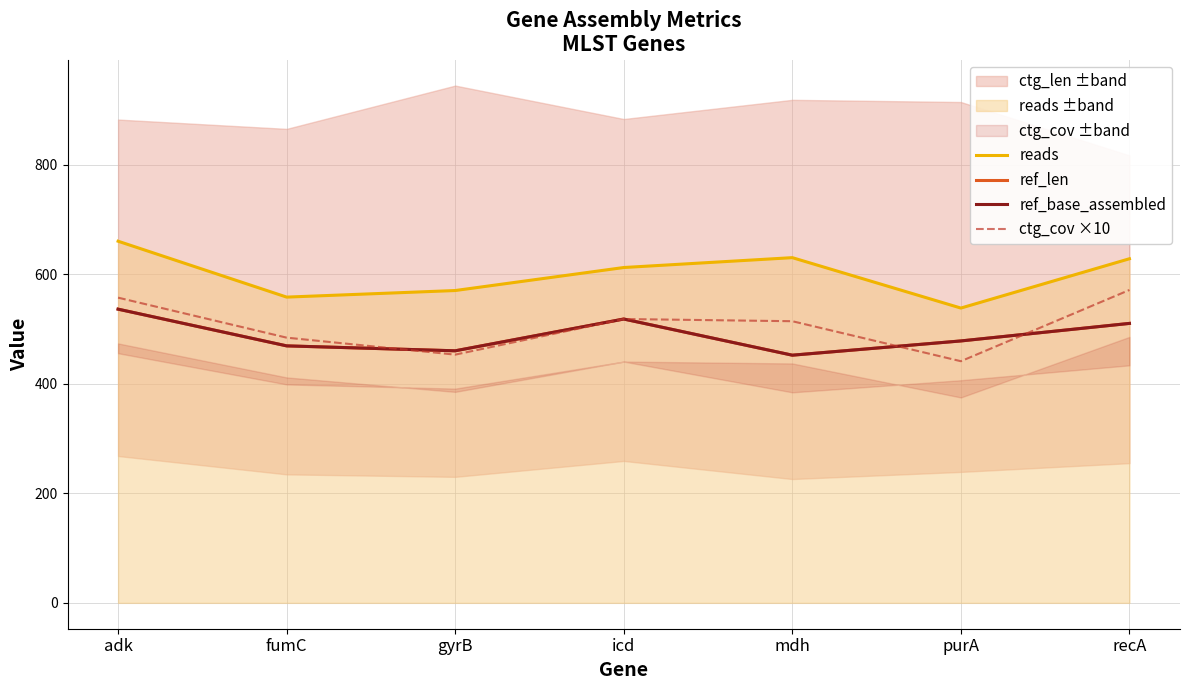

Is this an area chart (filled region under the line)?

No